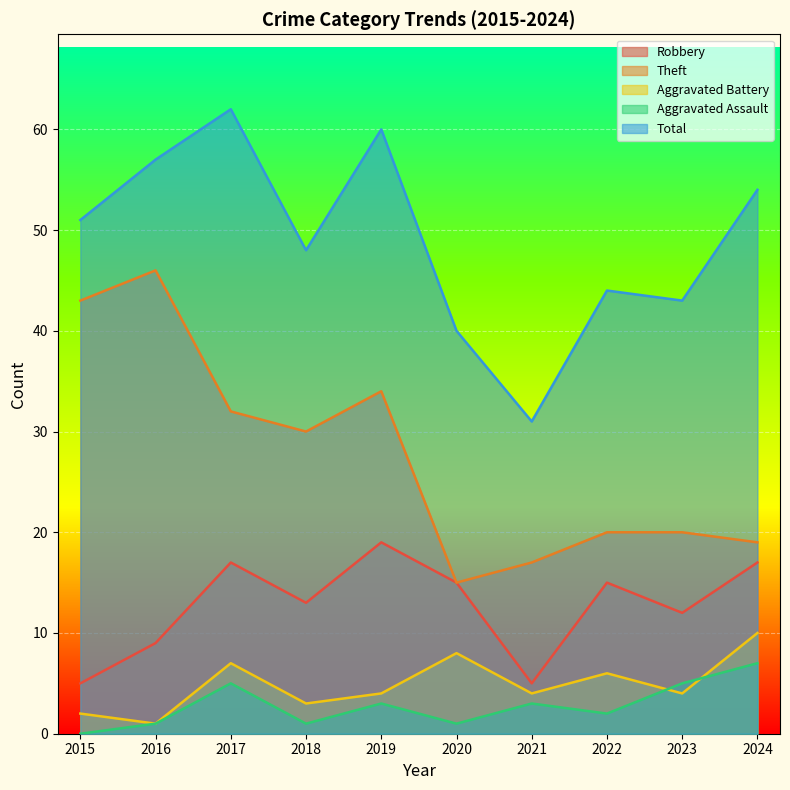

Which series changed the most between 2017 and 2020?

Total